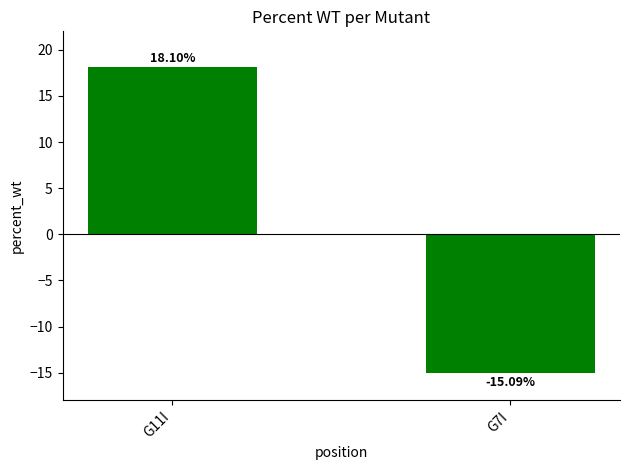

Rank the categories by value from highest to lowest.

G11I, G7I